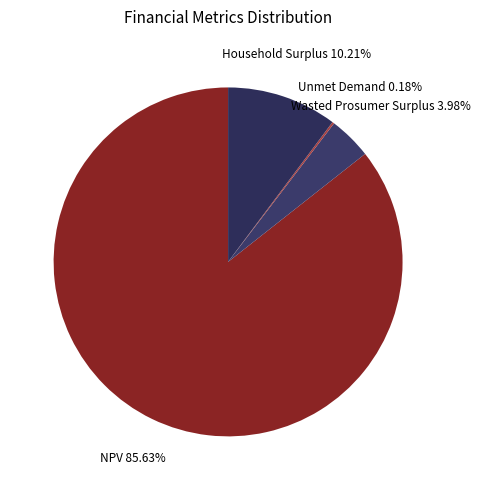

Is Wasted Prosumer Surplus the majority of the pie?

No